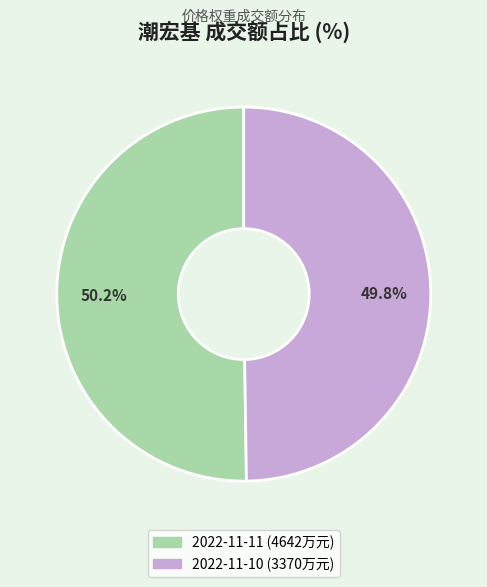

Is there any slice that represents more than half of the pie?

Yes